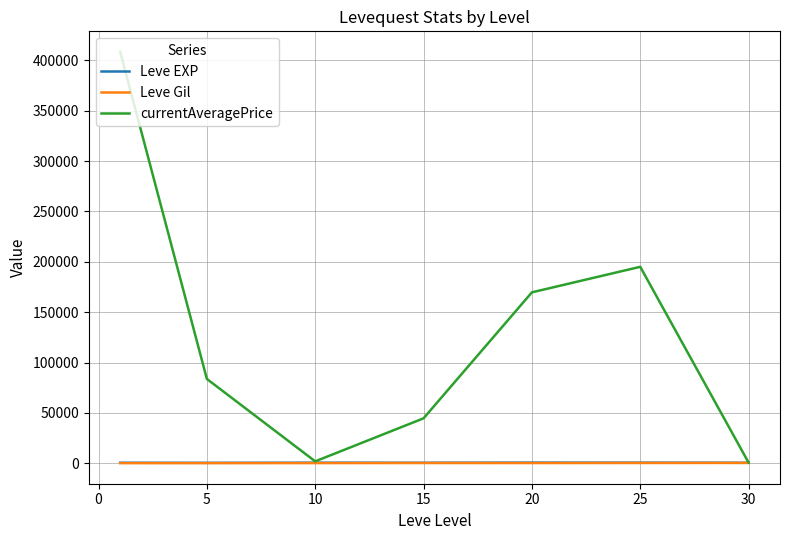

Which series has the widest spread of values?

currentAveragePrice